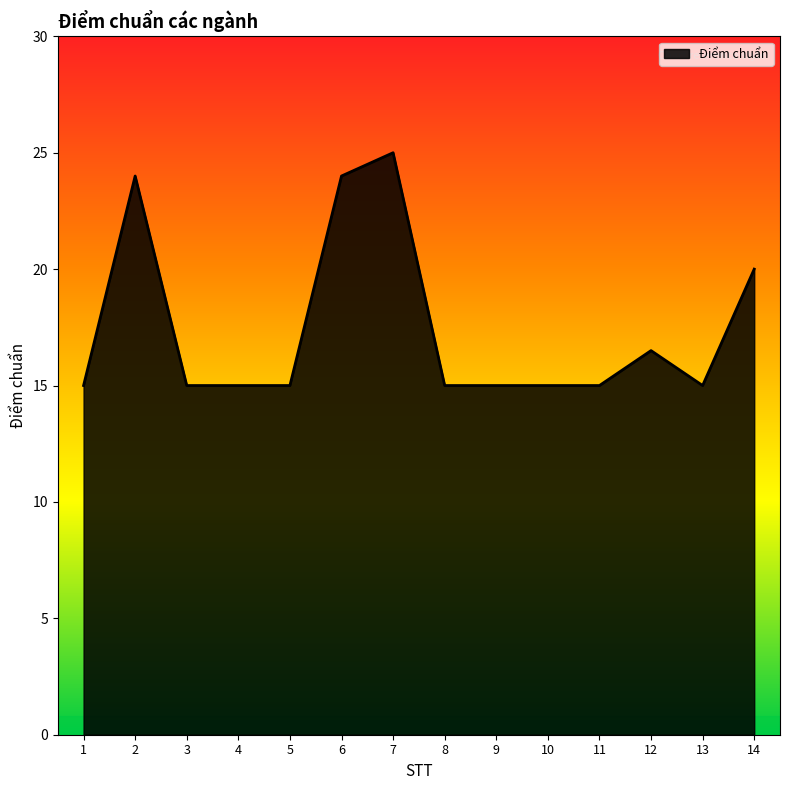

What is the approximate value at 4?

15.0